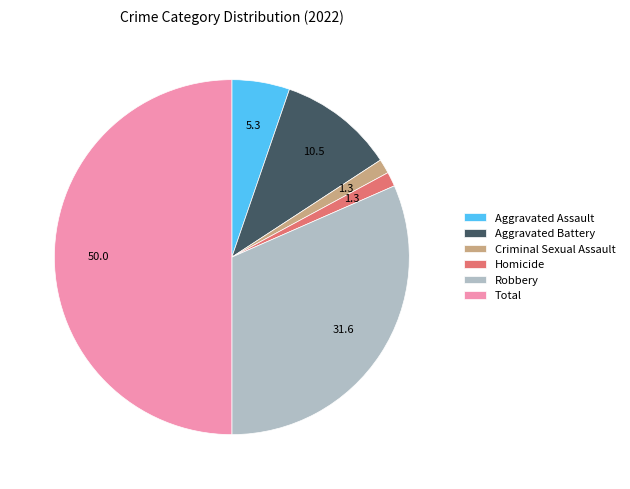

Combined, do Aggravated Battery and Aggravated Assault account for over 50%?

No